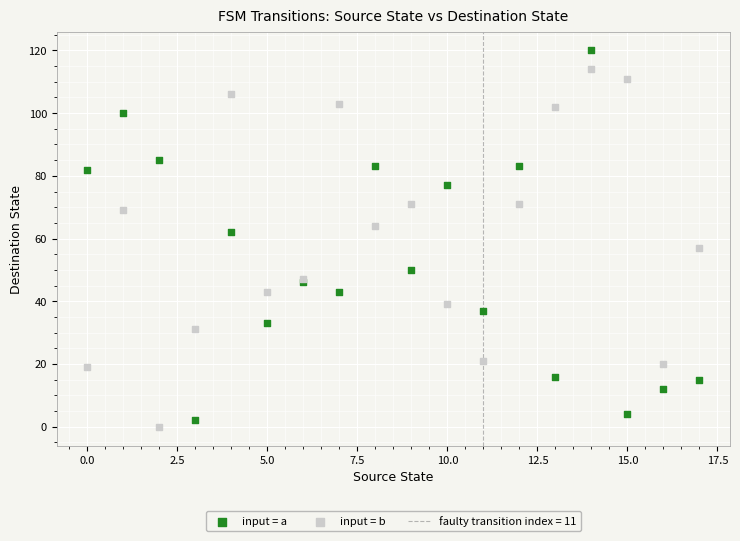

Which series contains the highest Y value?

input = a